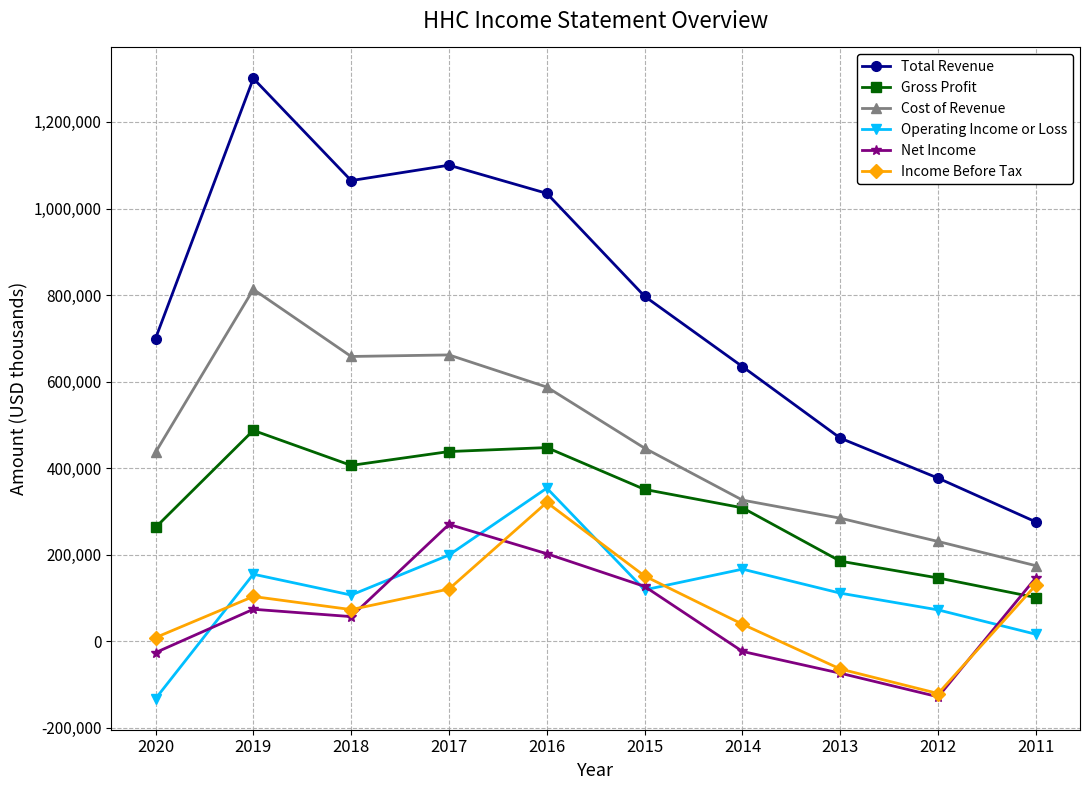

Between 2017 and 2015, which series saw the biggest shift?

Total Revenue